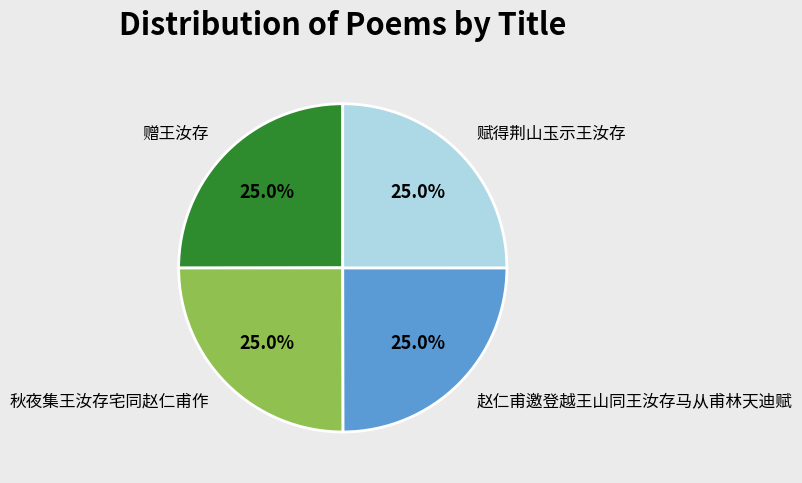

What percentage is NOT represented by 赠王汝存?

75.0%